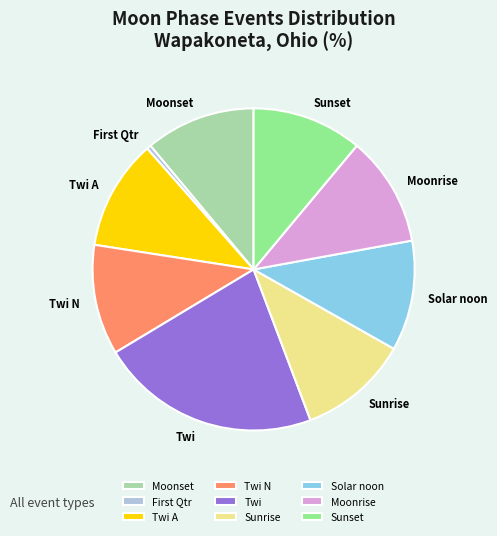

True or false: Twi N accounts for 11% of the total.

True